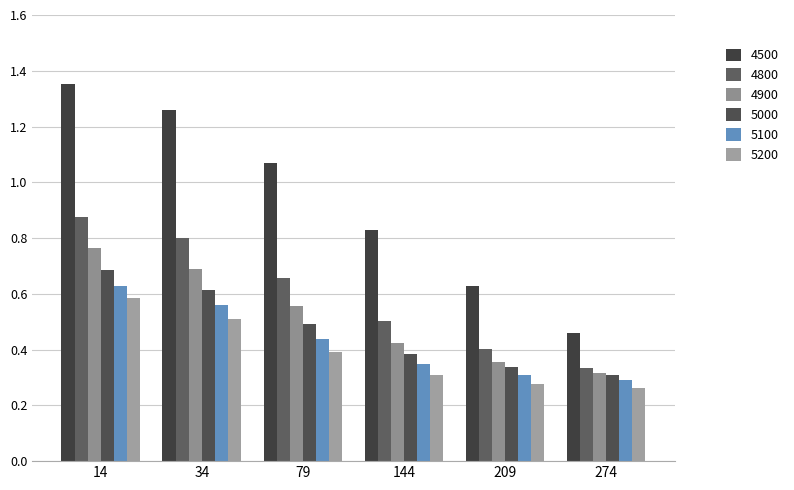

What are all the series names shown in the legend?

4500, 4800, 4900, 5000, 5100, 5200